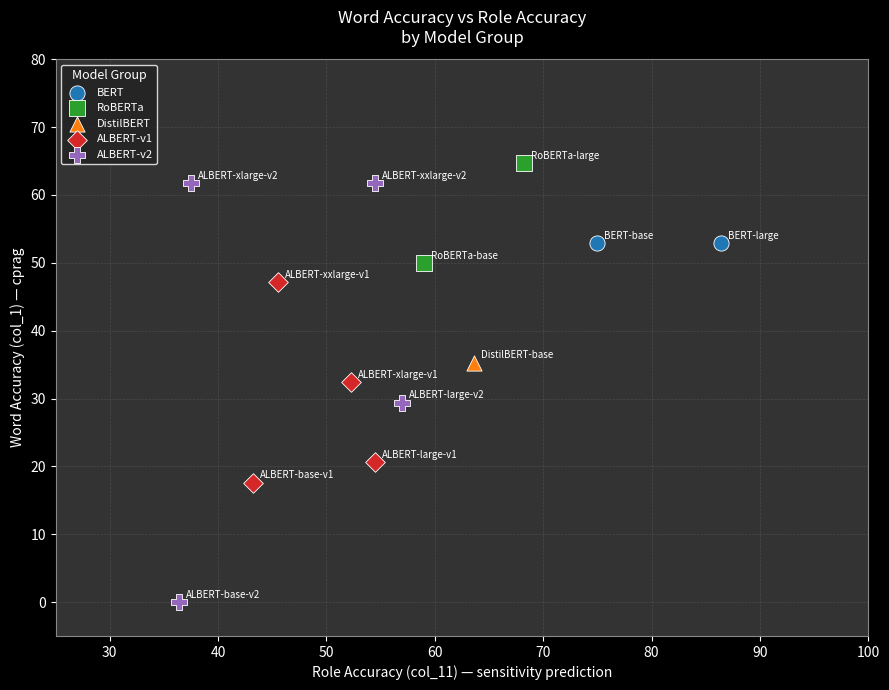

What are all the series names shown in the legend?

BERT, RoBERTa, DistilBERT, ALBERT-v1, ALBERT-v2